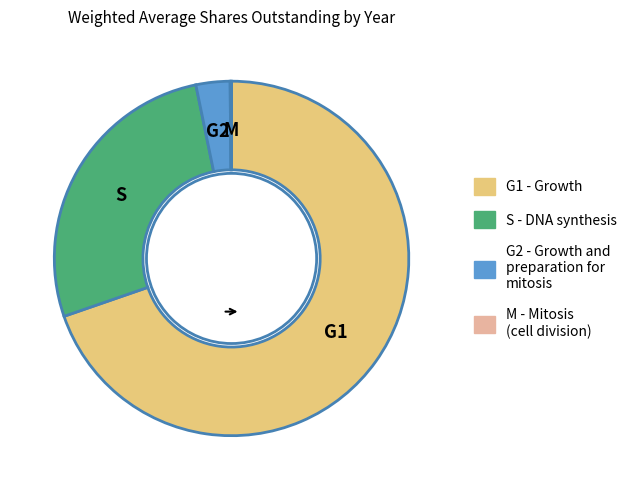

The G1 slice represents 70% of the pie. True or false?

True